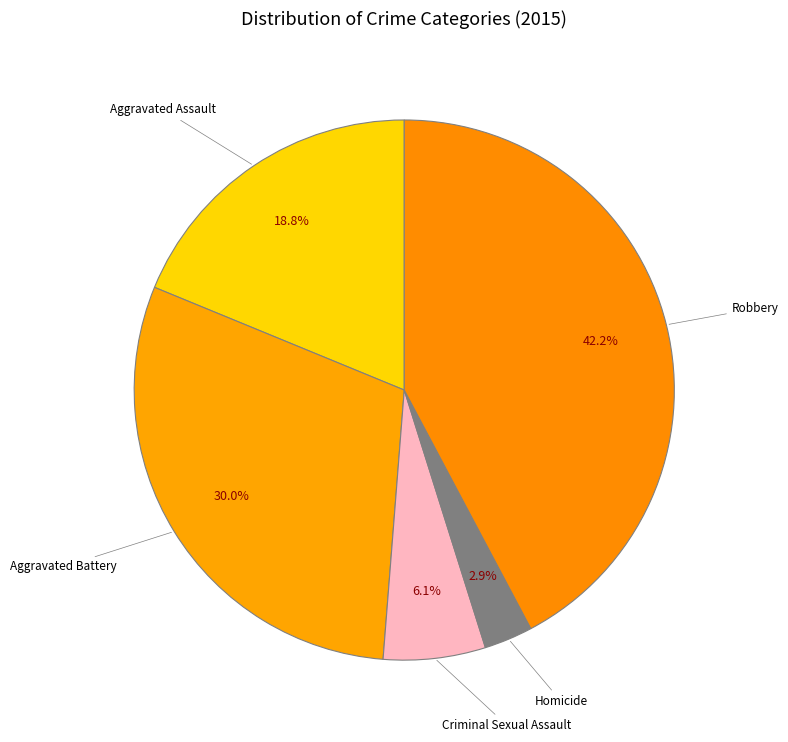

Is the sum of Robbery and Homicide greater than half?

No